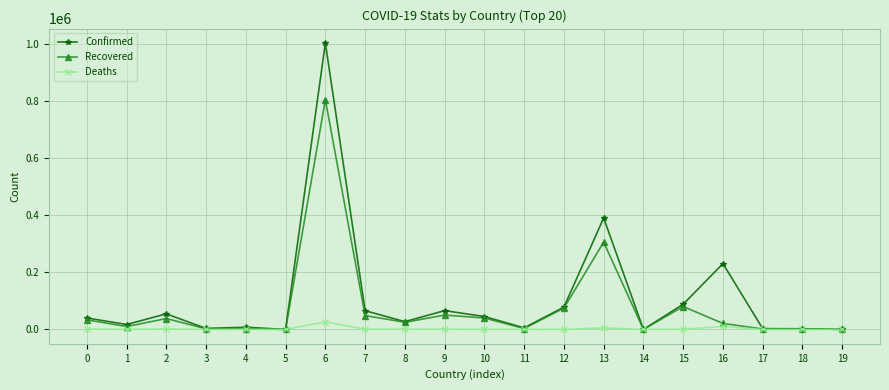

What is the difference between the second highest and minimum values in the Confirmed series?

390087